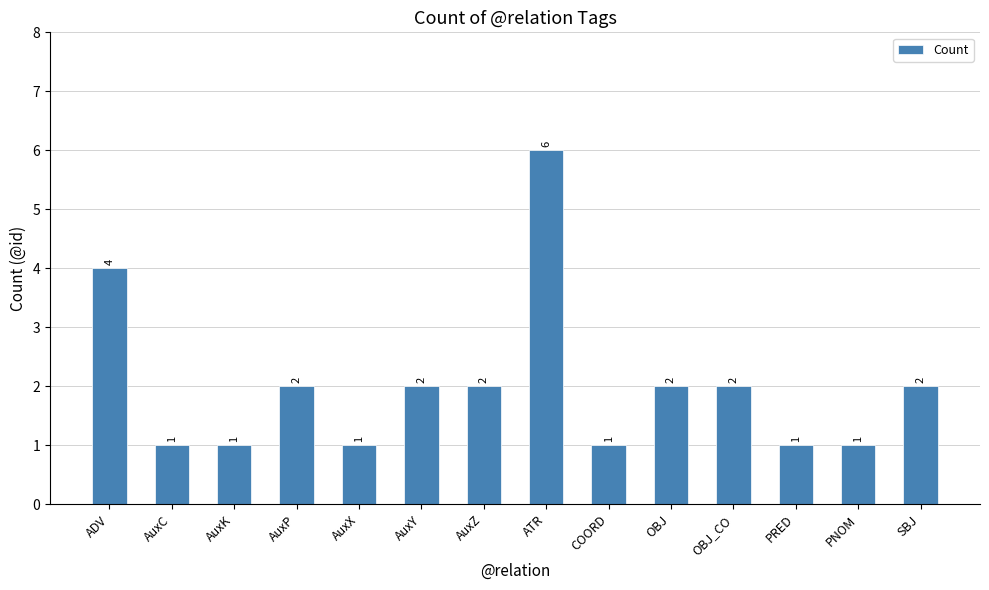

What position from the right is COORD?

6